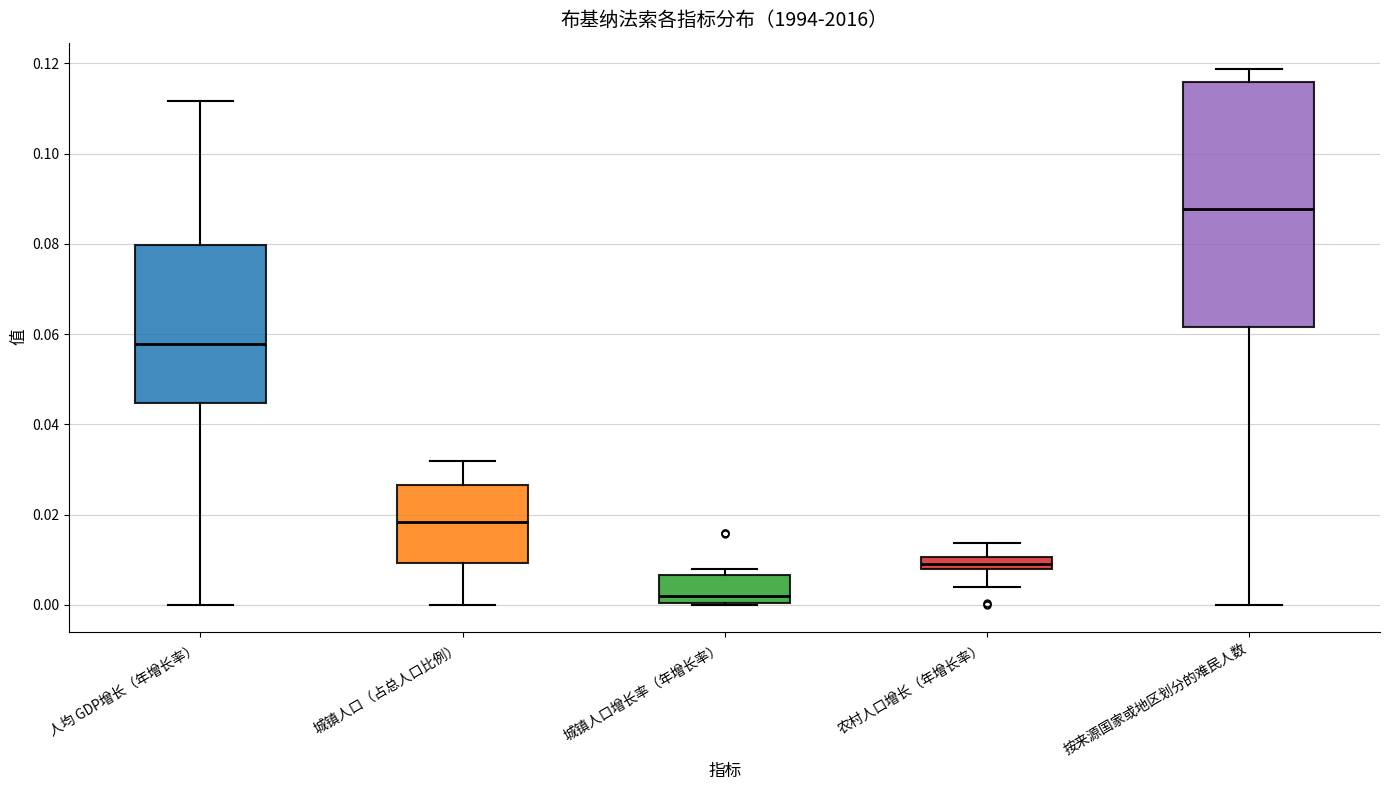

Which box's median line is the highest?

按来源国家或地区划分的难民人数